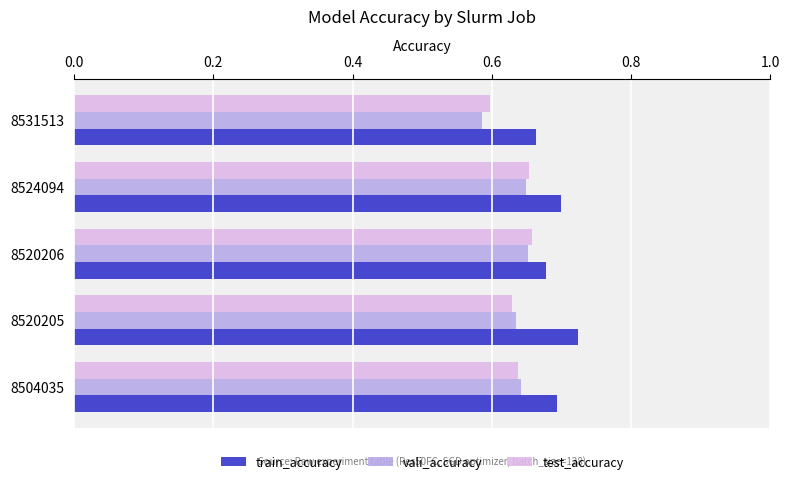

The value of vali_accuracy at 8520205 is 1.0. True or false?

False